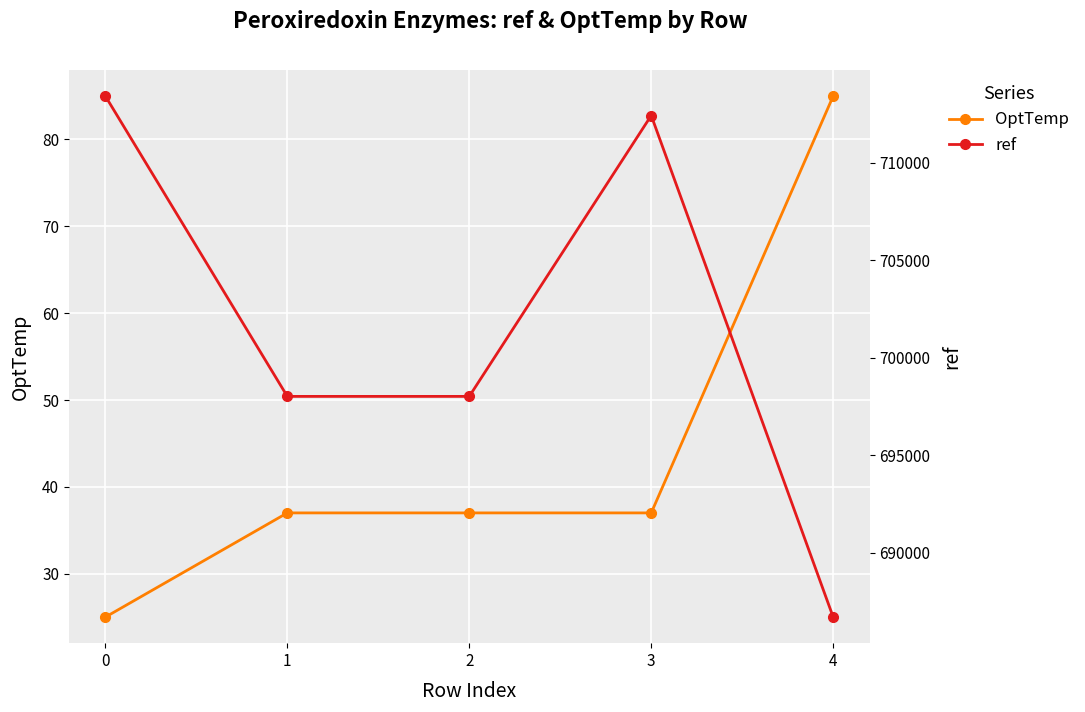

True or false: ref and OptTemp intersect in this chart.

False